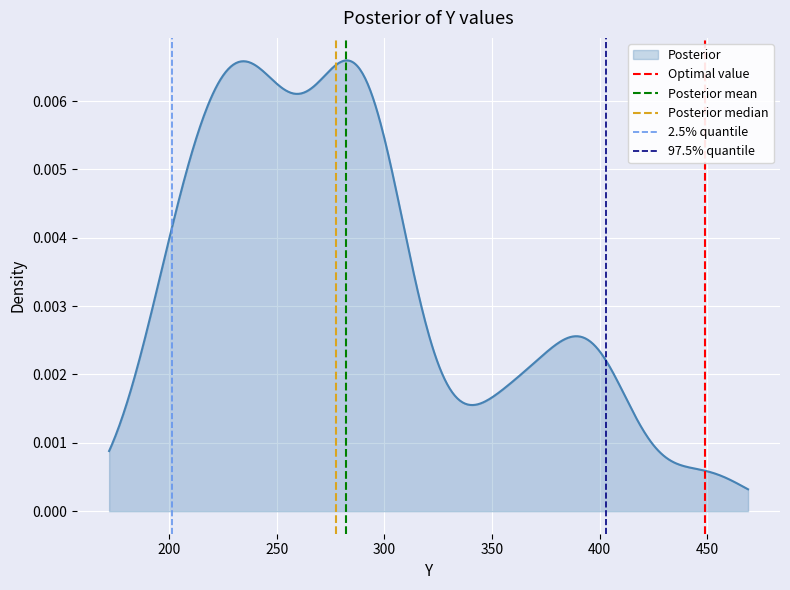

How many values in Optimal value are above zero?

1